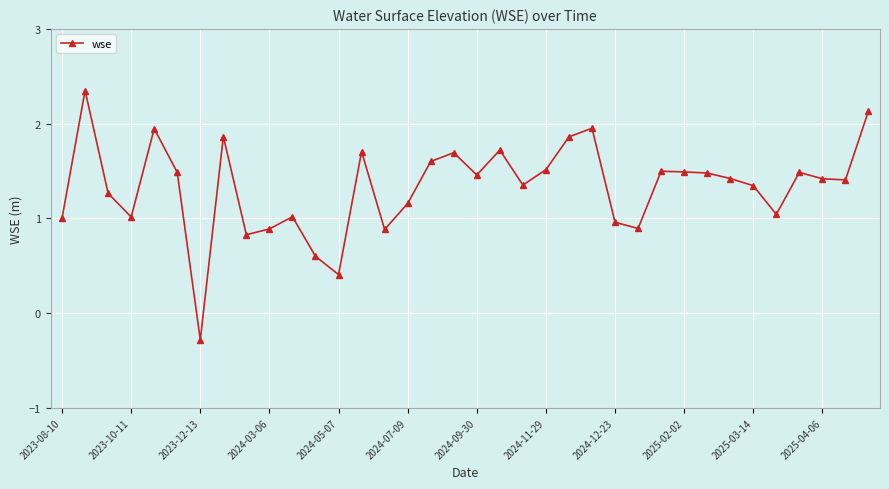

True or false: there are more than 2 points higher than both neighbors.

True